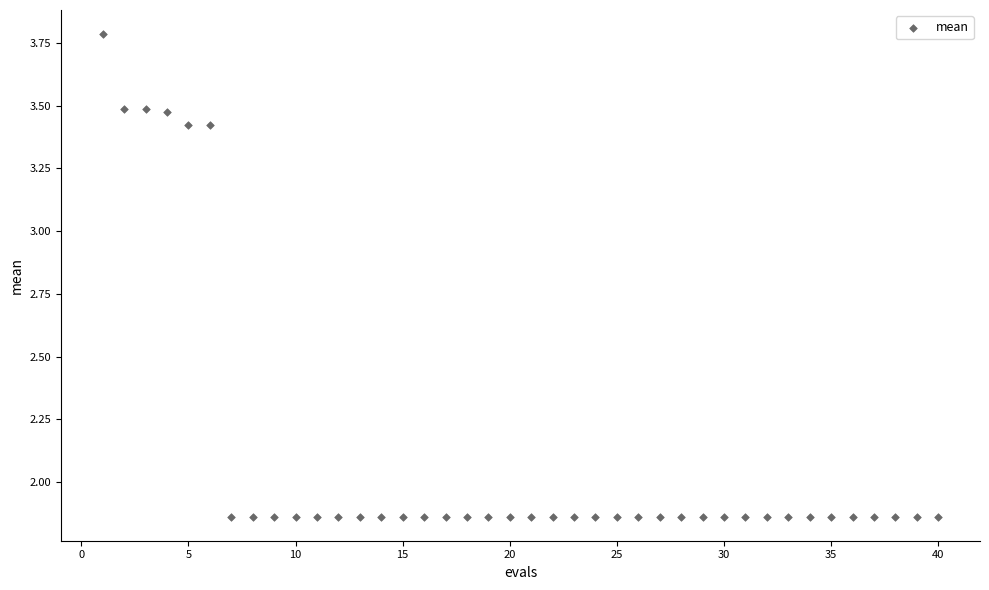

What is the range of X values (max minus min)?

39.0